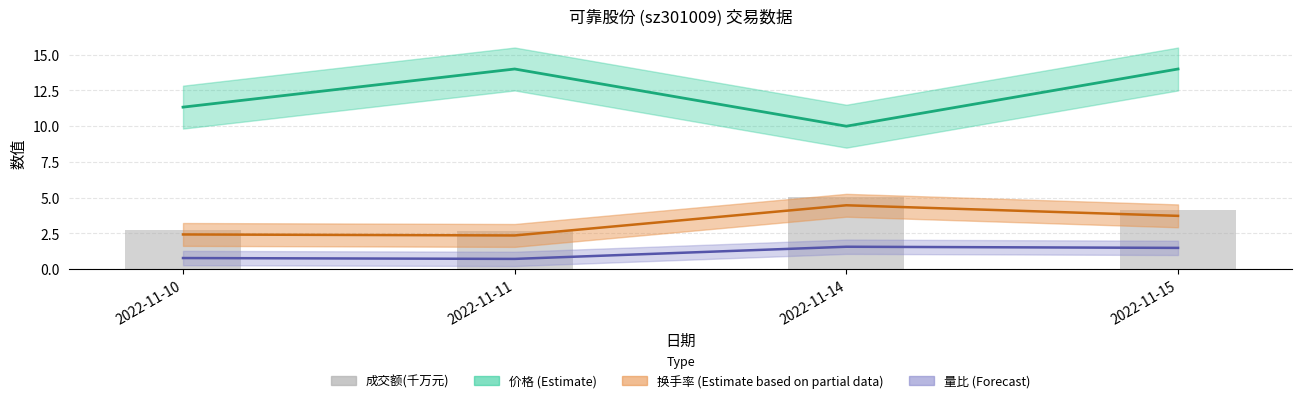

Read the value at 2022-11-11.

2.7